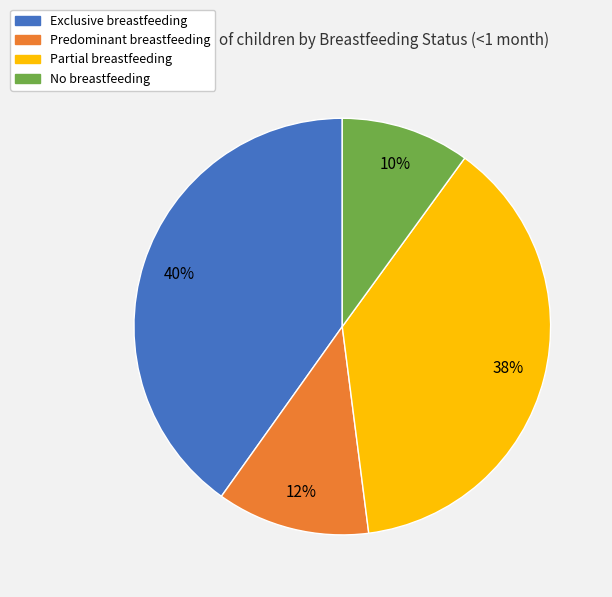

Is it true that Exclusive breastfeeding is 32% of the pie?

False